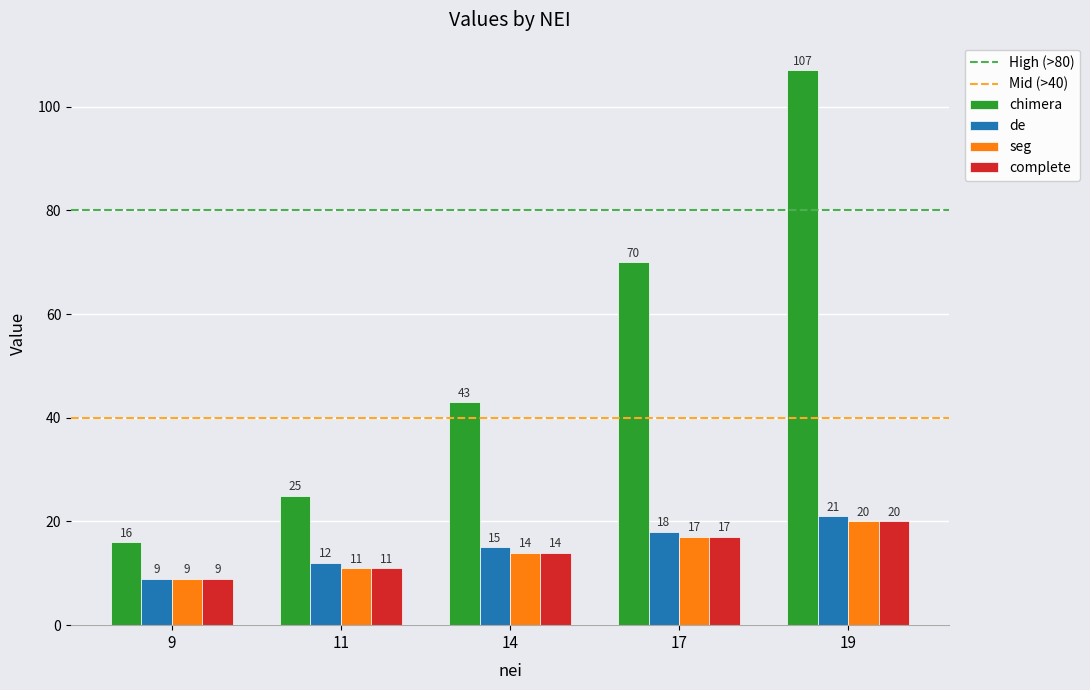

What is the sum of all complete values?

71